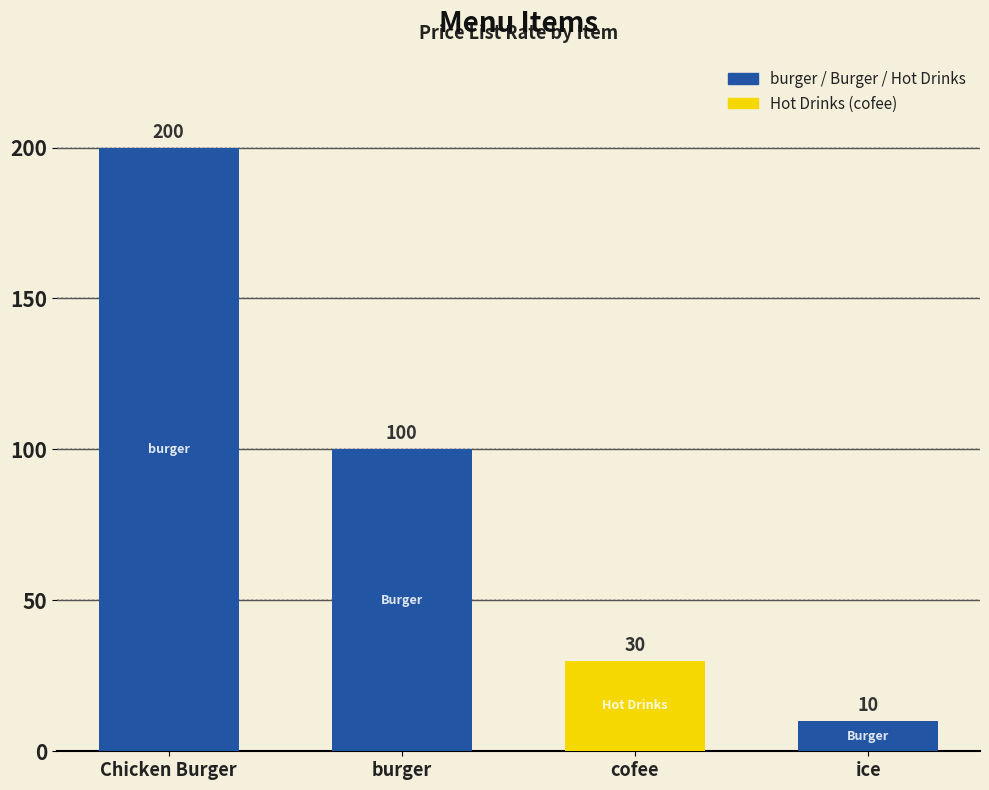

Reading left to right, extract all data points from this chart.

Chicken Burger=200	burger=100	cofee=30	ice=10